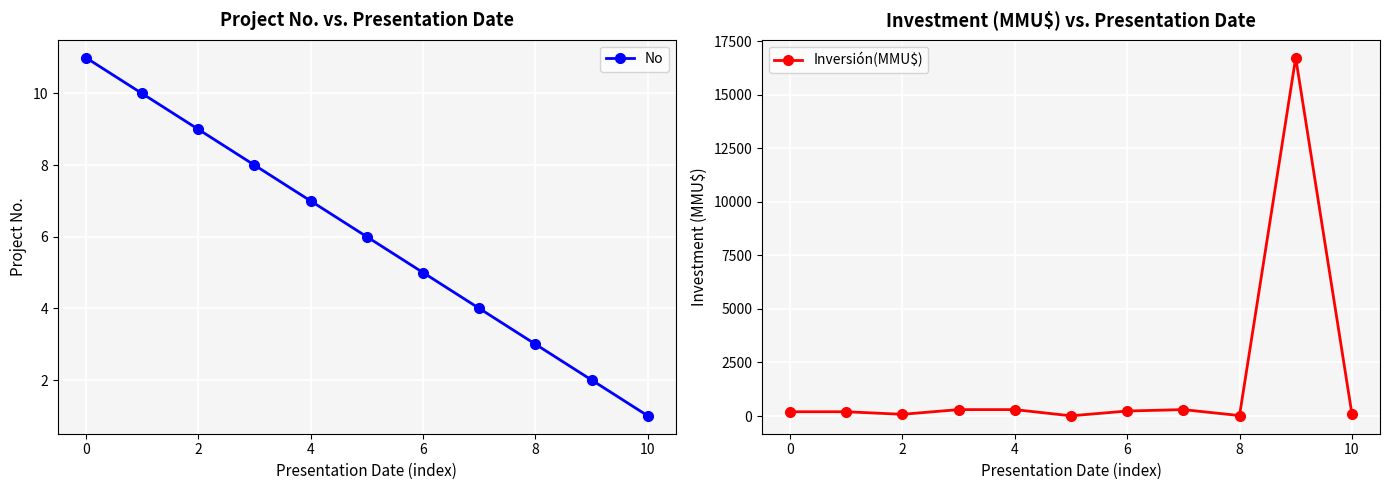

List the labels in order of No value, smallest first.

10, 9, 8, 7, 6, 10, 8, 6, 4, 2, 0